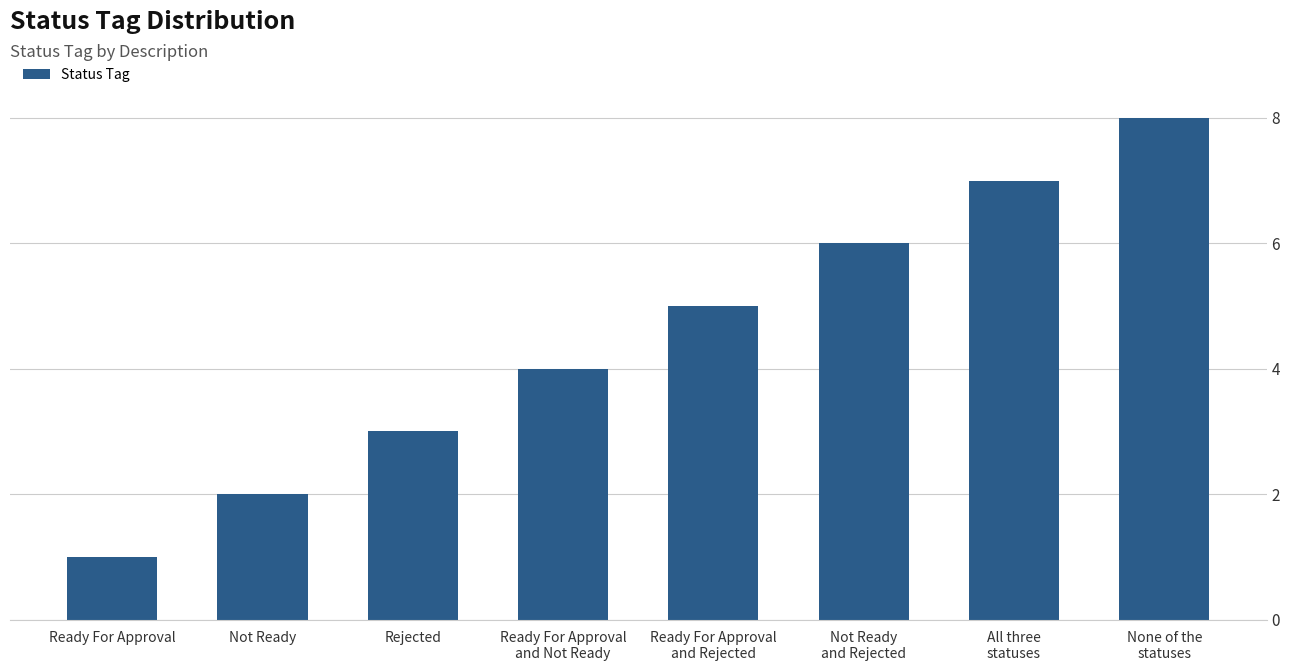

The chart shows a value of 2 at Not Ready. True or false?

True